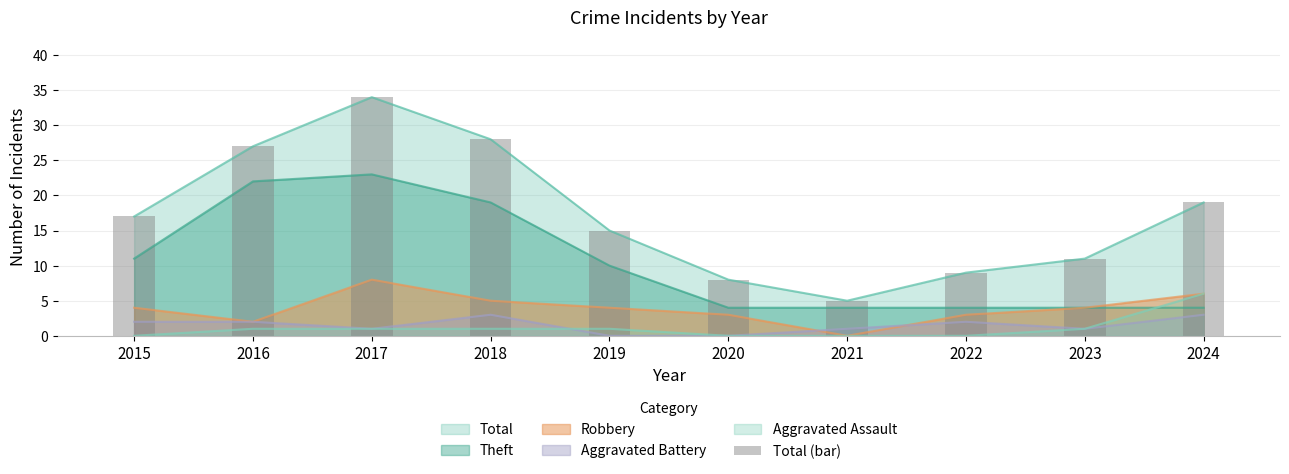

What is the value of the 3rd bar from the left?

34